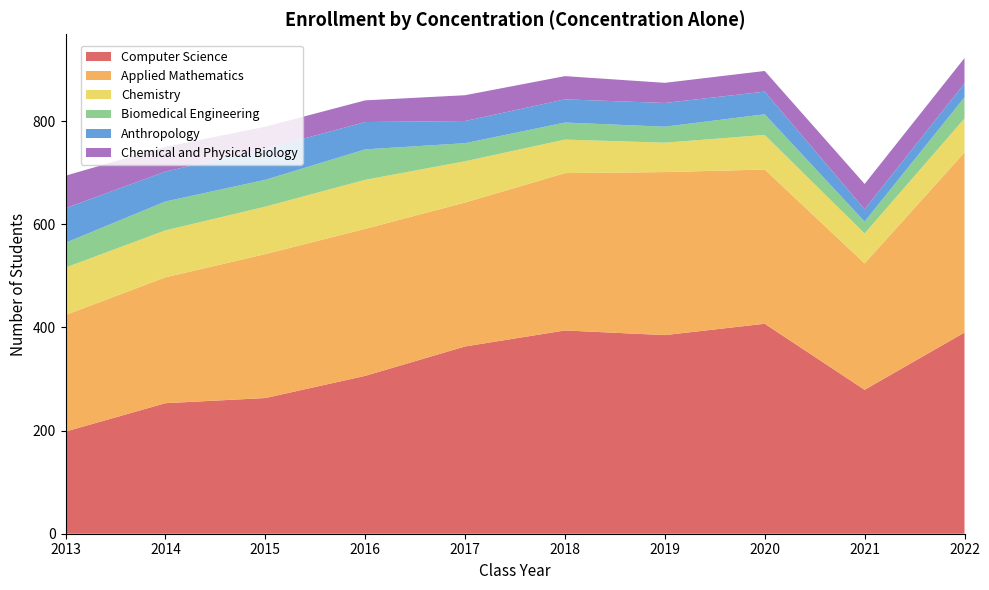

At which label does Computer Science reach its minimum?

2013